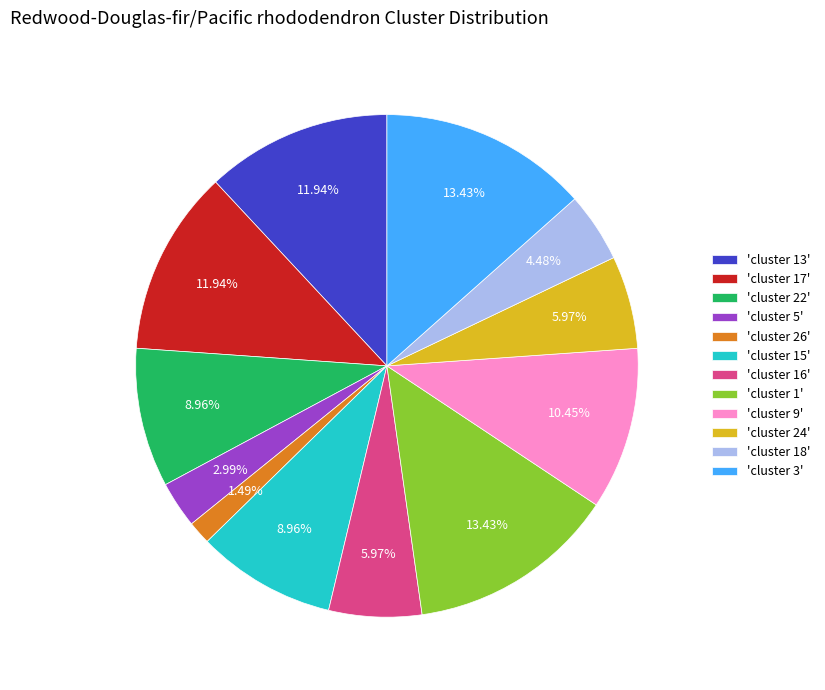

Does 'cluster 24' account for over 50% of the chart?

No